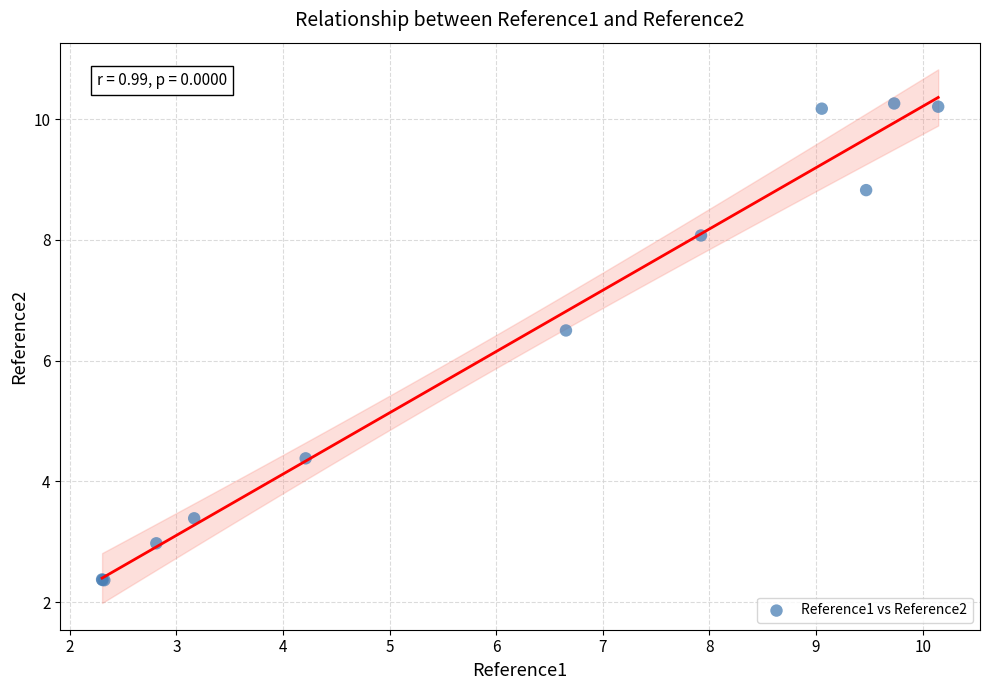

What Y value in the scatter plot is closest to 6?

6.5